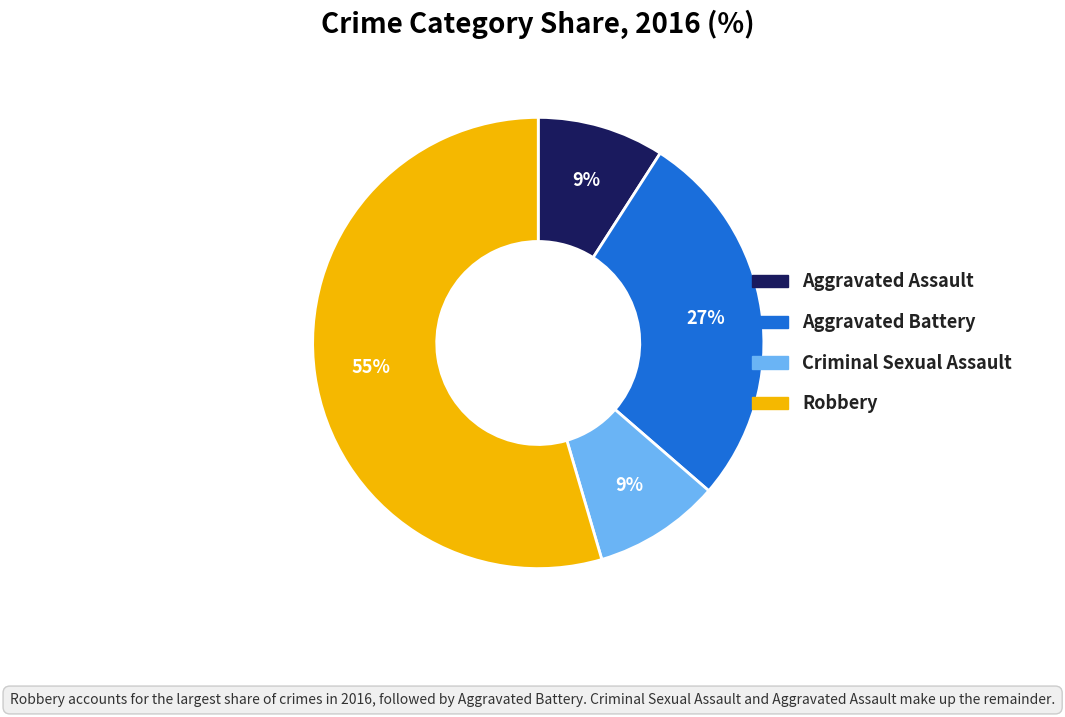

Which has a higher value, Aggravated Assault or Robbery?

Robbery